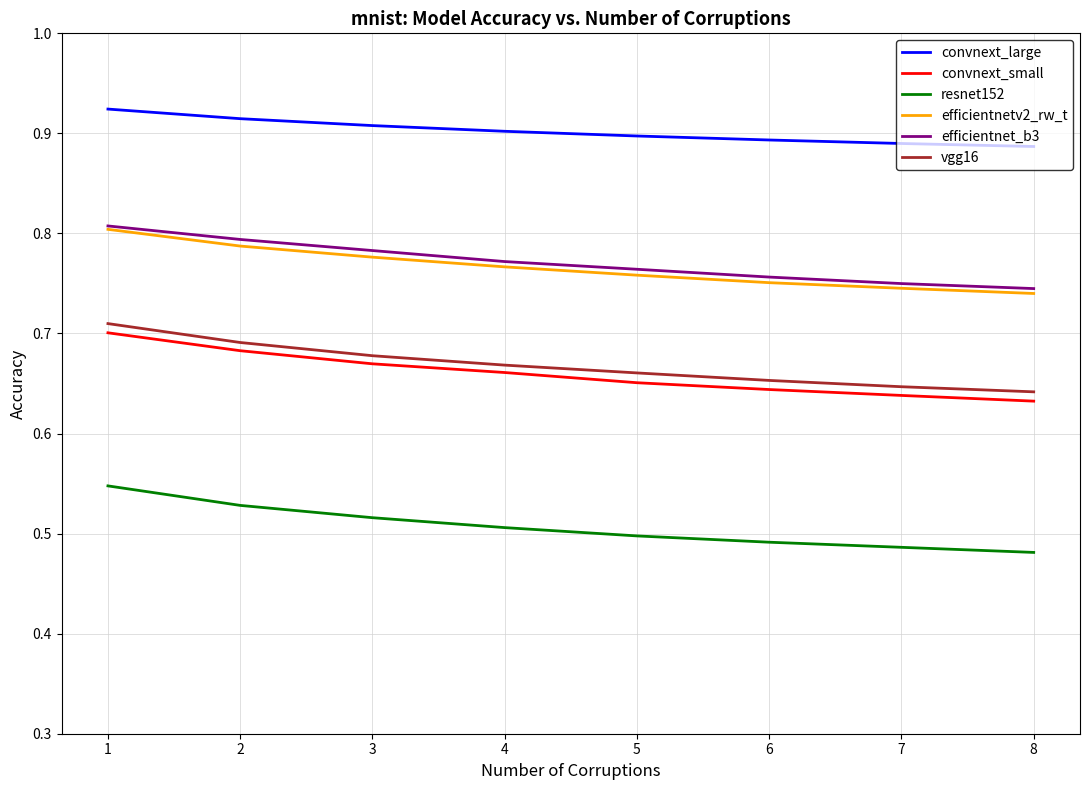

What is the total value across all series at 3?

4.3